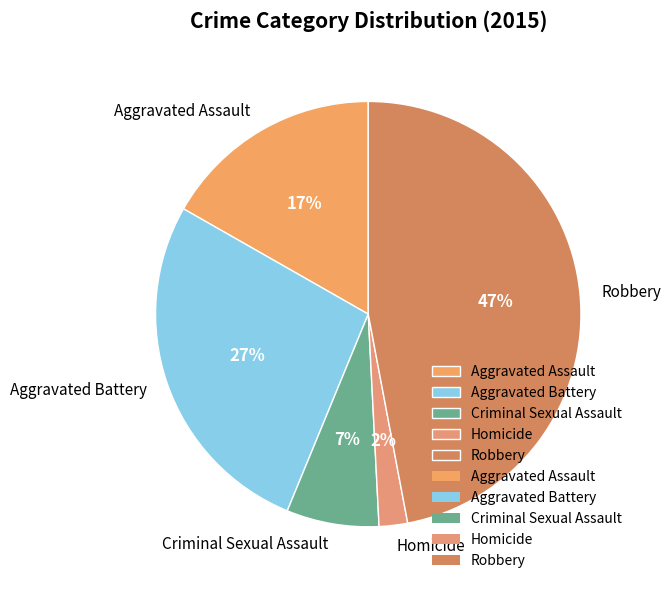

What percentage is the Robbery slice, to the nearest percent?

47%